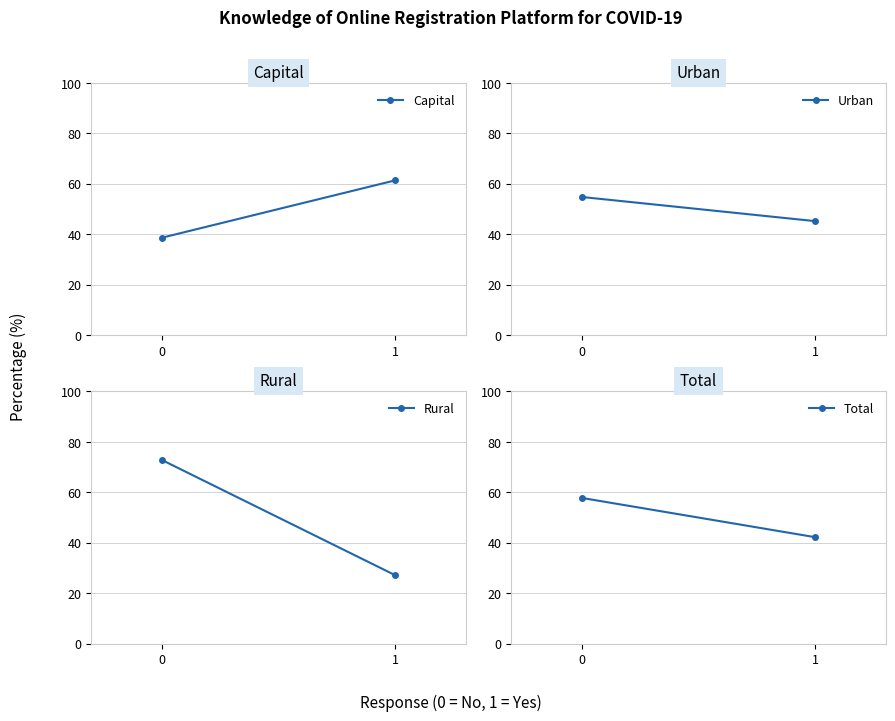

How many lines are shown in the chart?

4